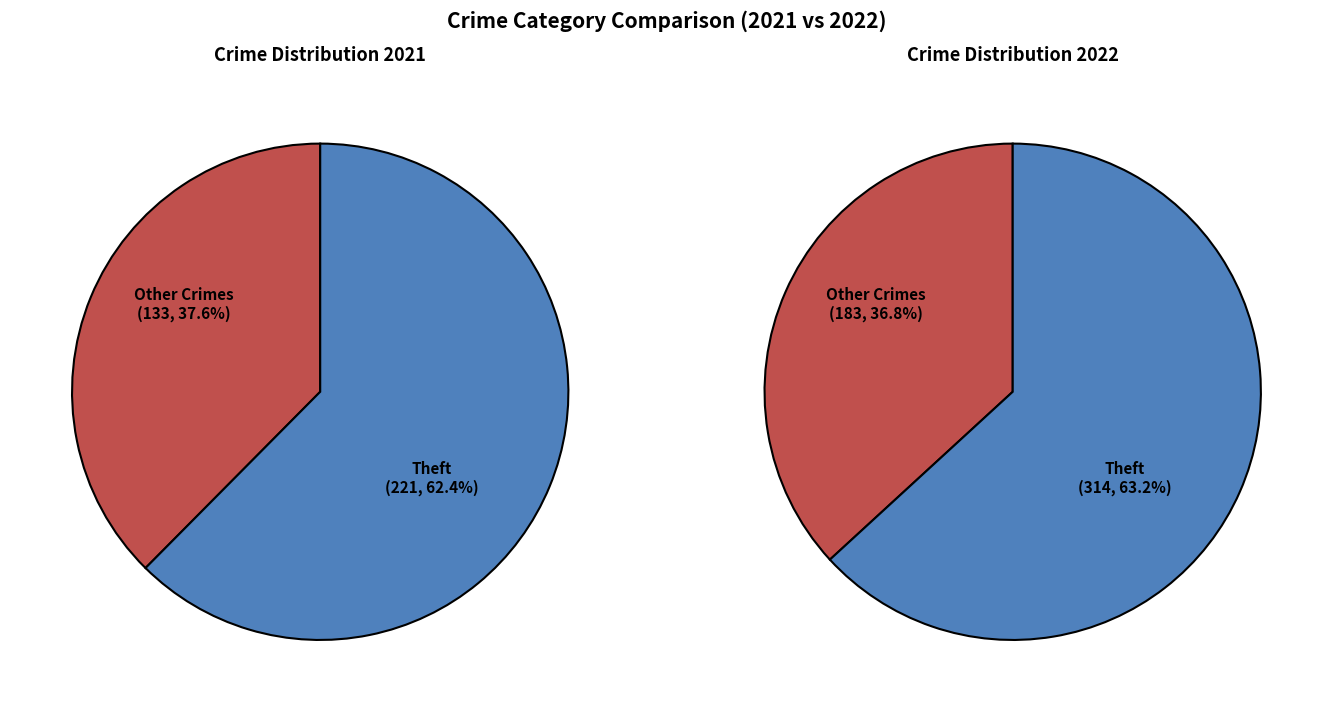

What is the difference between the highest and lowest values at 7?

93